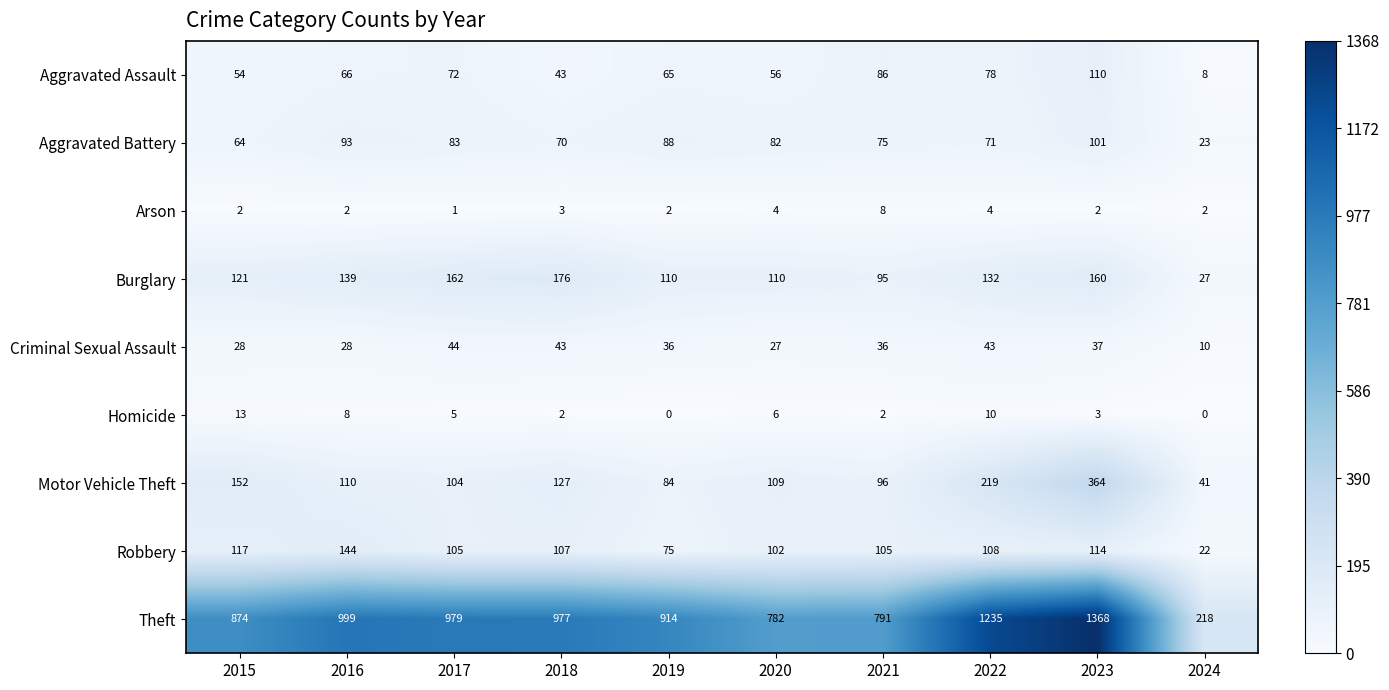

Which series changed the most between 2015 and 2022?

Theft